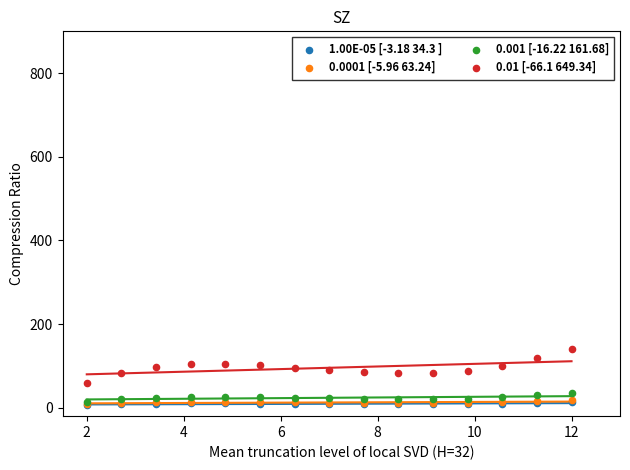

Which series contains the highest Y value?

0.01 [-66.1 649.34]